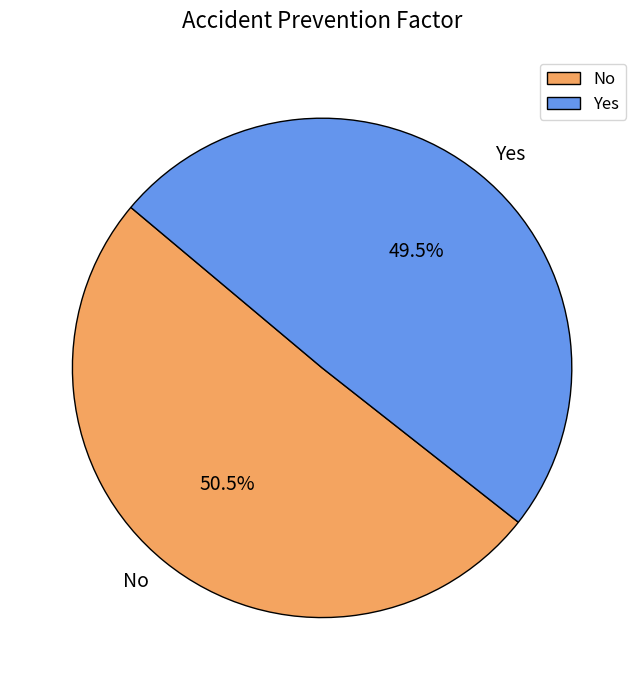

To the nearest percent, what is the difference between the largest and smallest slice percentages?

1%